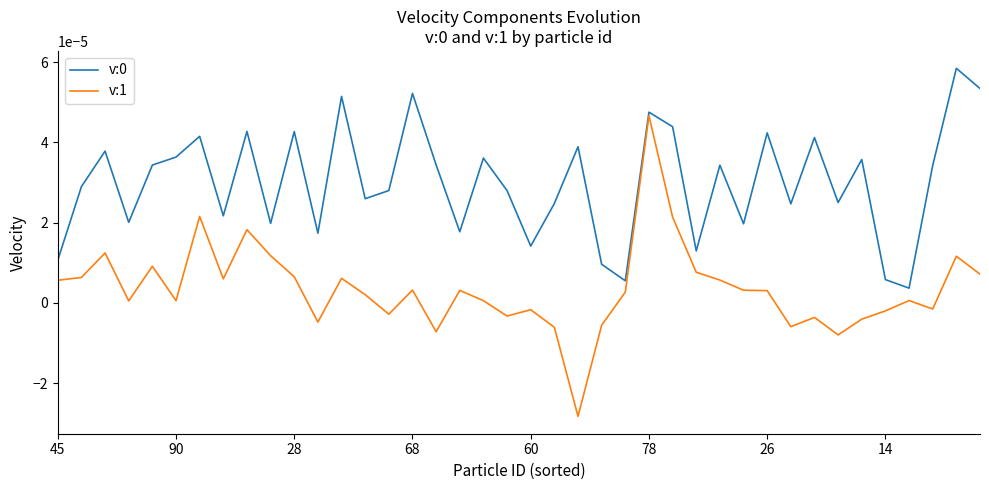

At which category is the sum across all series the highest?

78